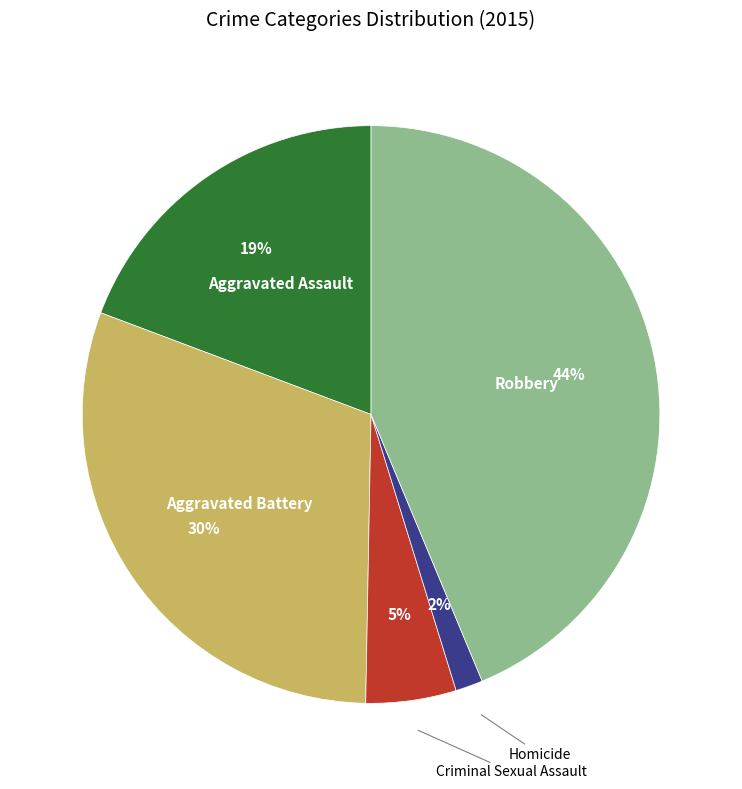

Between Criminal Sexual Assault and Homicide, which is larger?

Criminal Sexual Assault